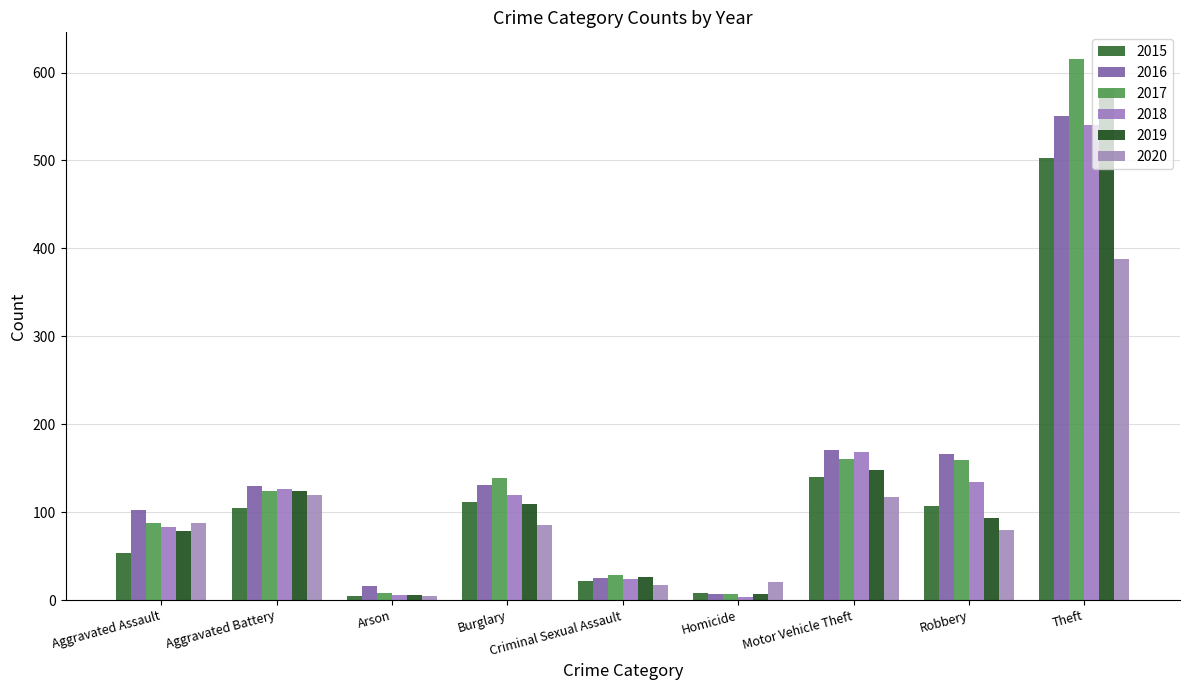

What is the label of the 2nd bar from the left?

Aggravated Battery